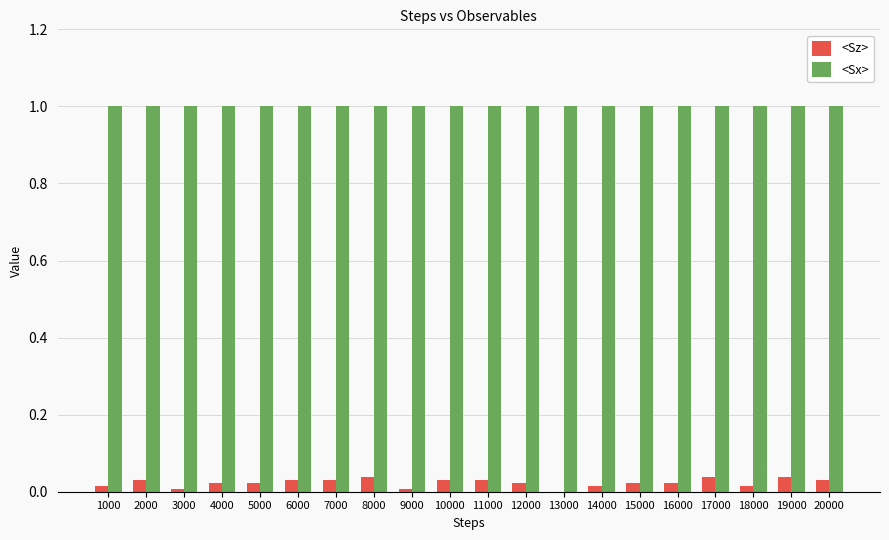

What is the total value across all series at 6000?

1.0